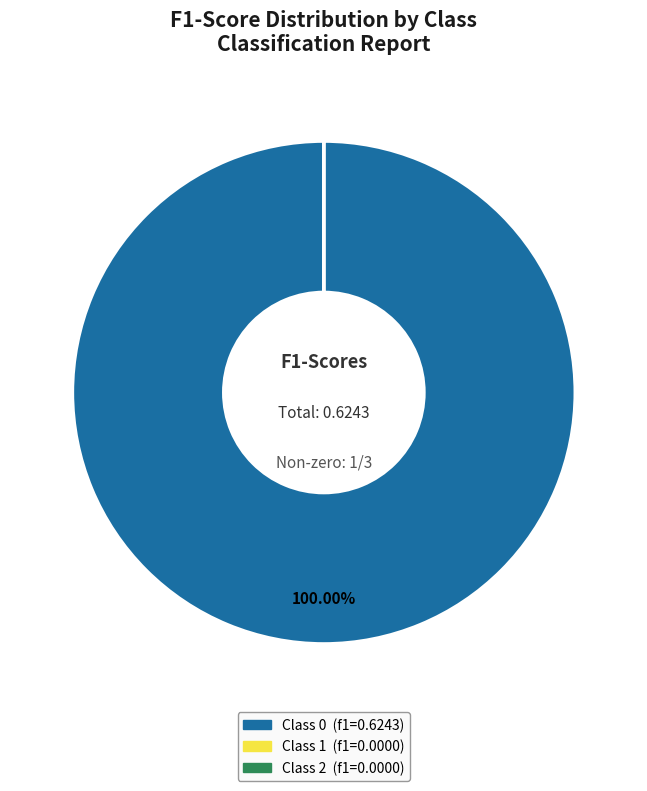

Is there any slice that represents more than half of the pie?

Yes